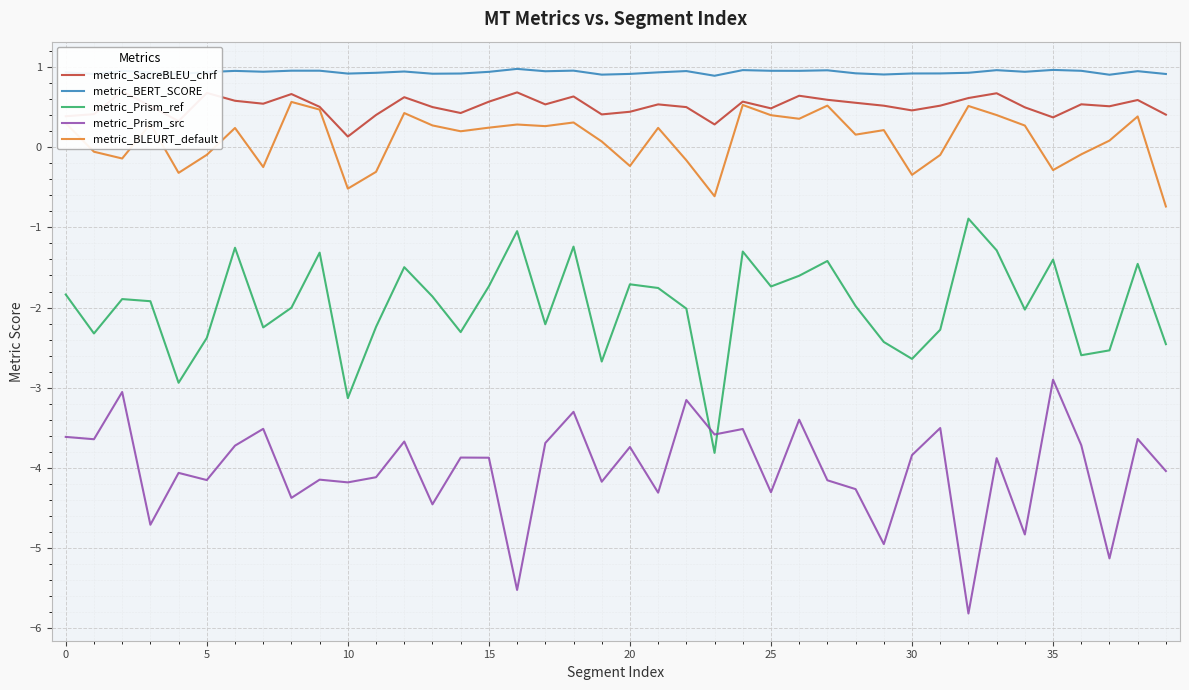

What is the maximum value for metric_SacreBLEU_chrf?

0.7